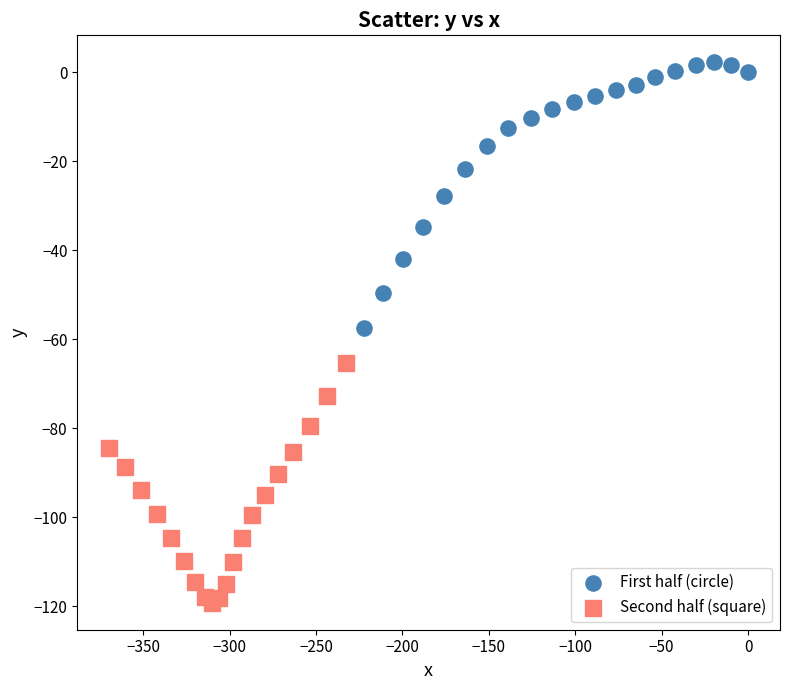

Which series reaches the minimum Y coordinate?

Second half (square)